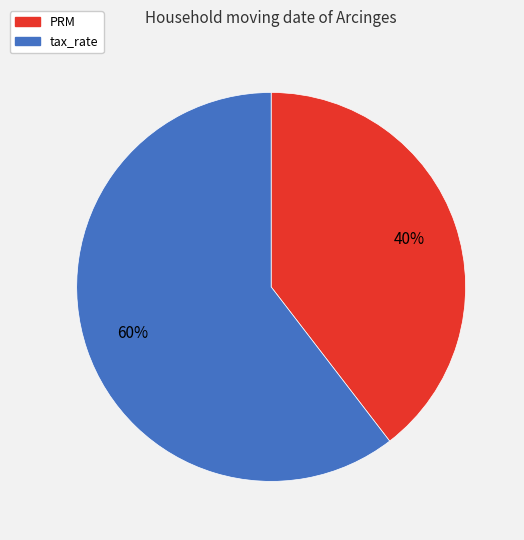

To the nearest percent, what is the average slice percentage?

50%